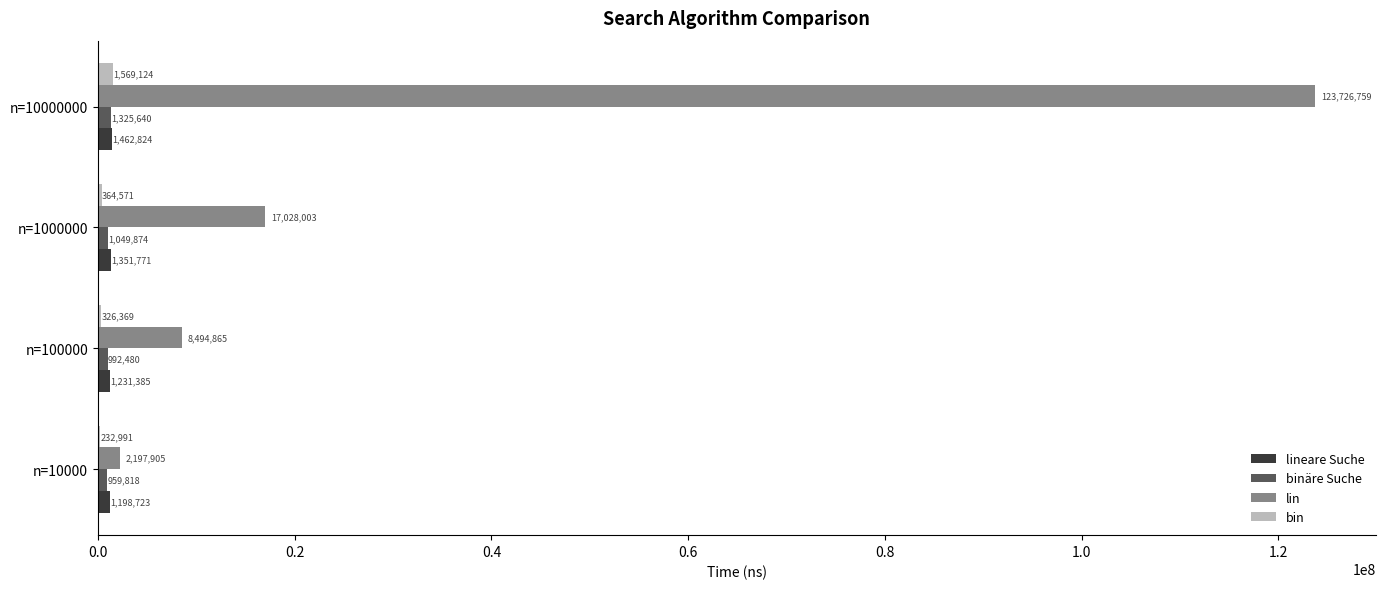

What value does the lineare Suche series have at n=10000?

1198723